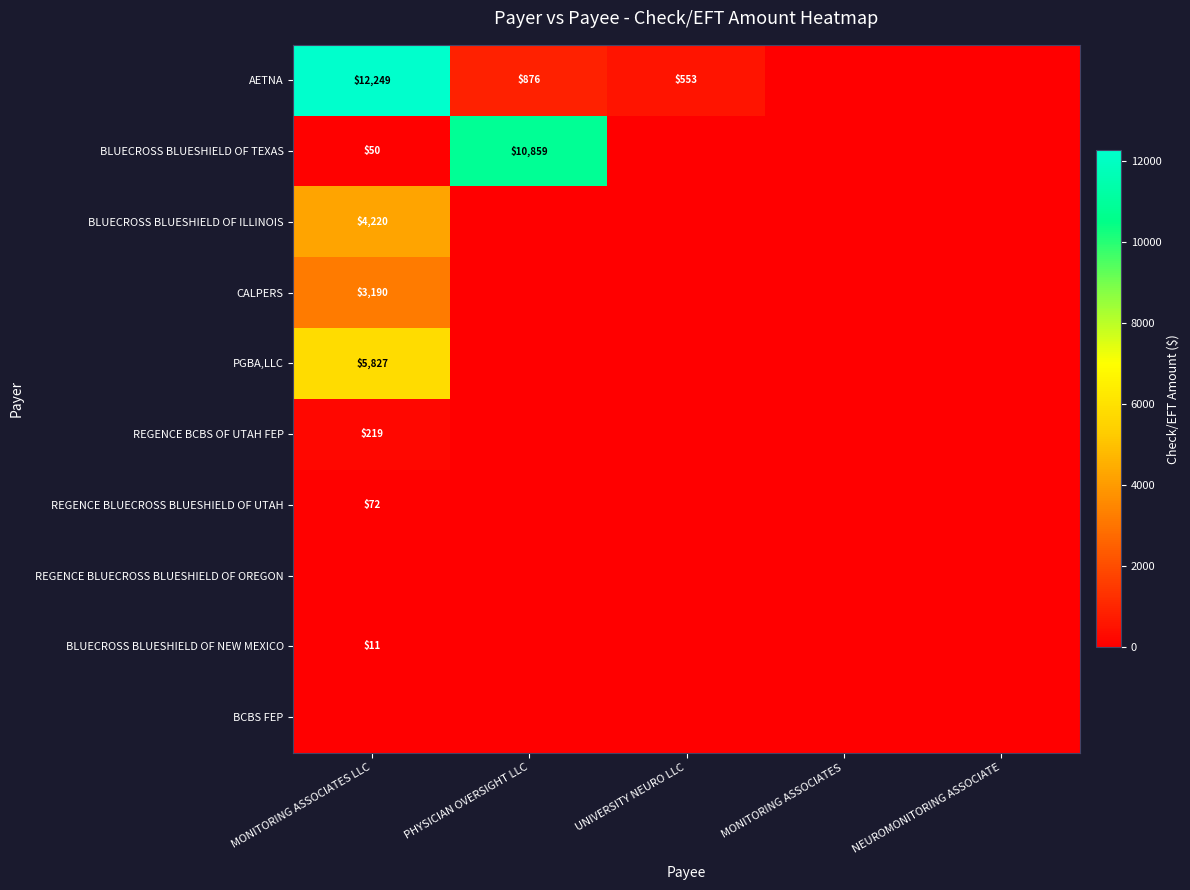

The AETNA series shows 553 at UNIVERSITY NEURO LLC. True or false?

True